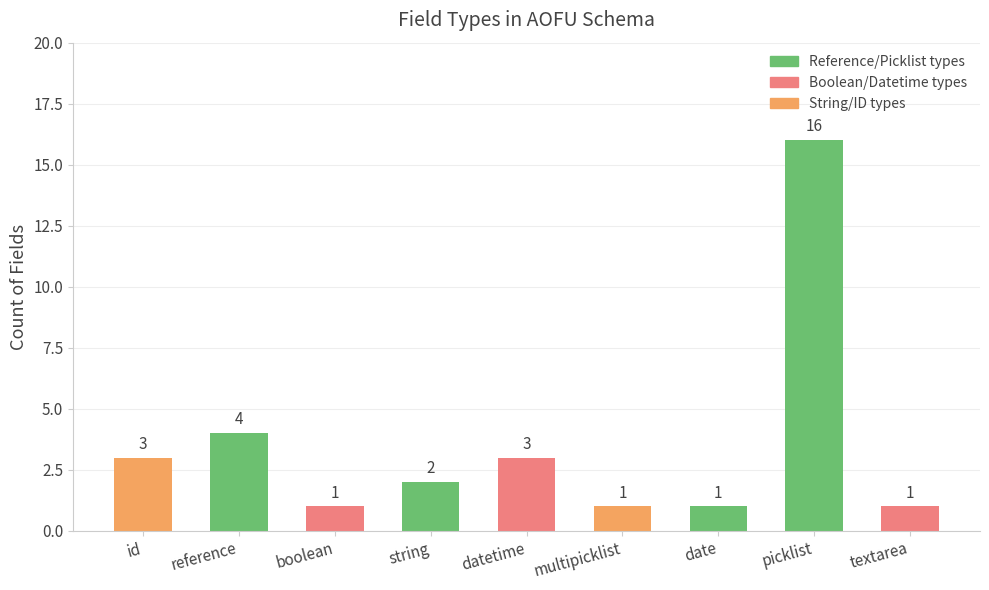

Does the chart contain stacked bars?

No